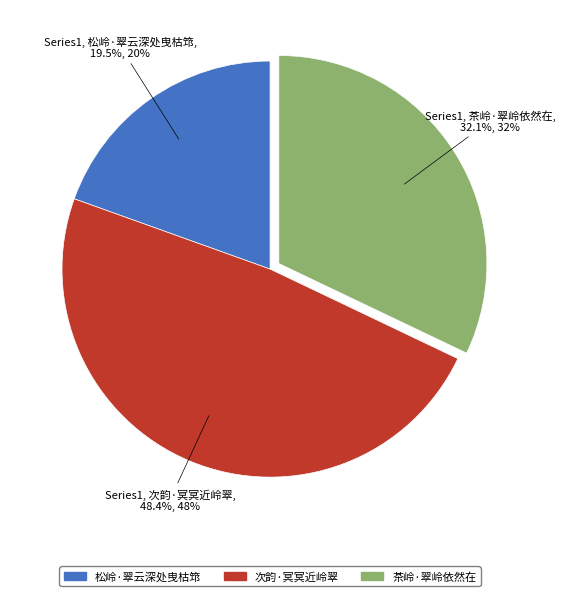

Does any single category account for the majority?

No